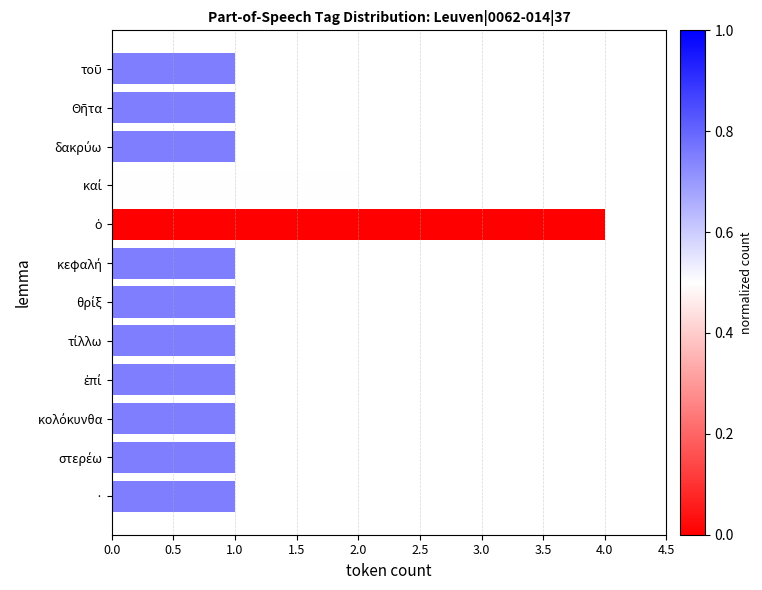

The value at · is 0. True or false?

False